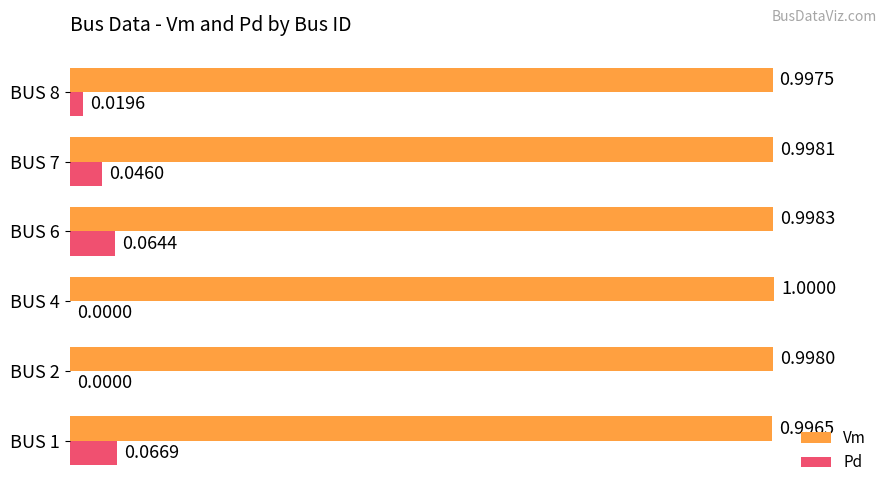

Which series changed the most between BUS 2 and BUS 7?

Pd